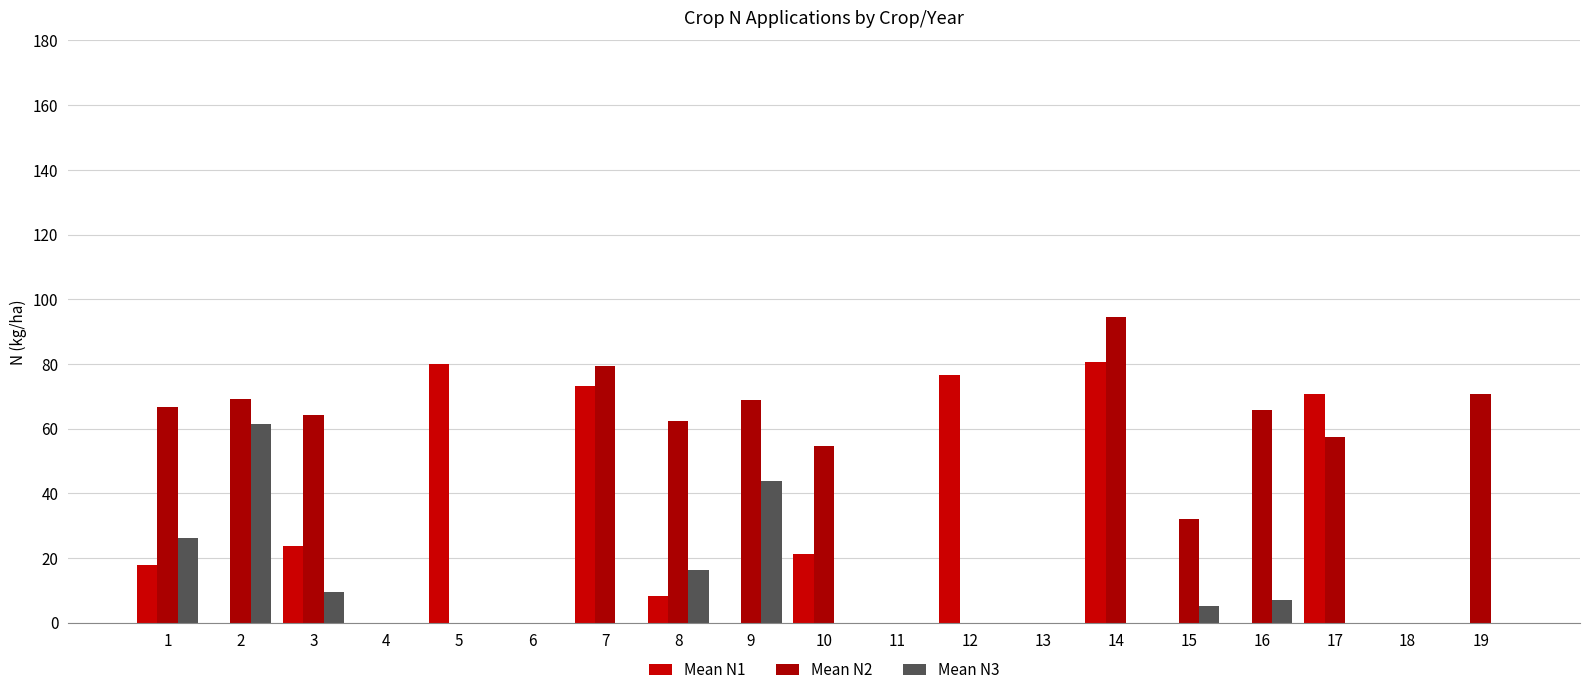

What is the highest value of the Mean N3 series?

61.3